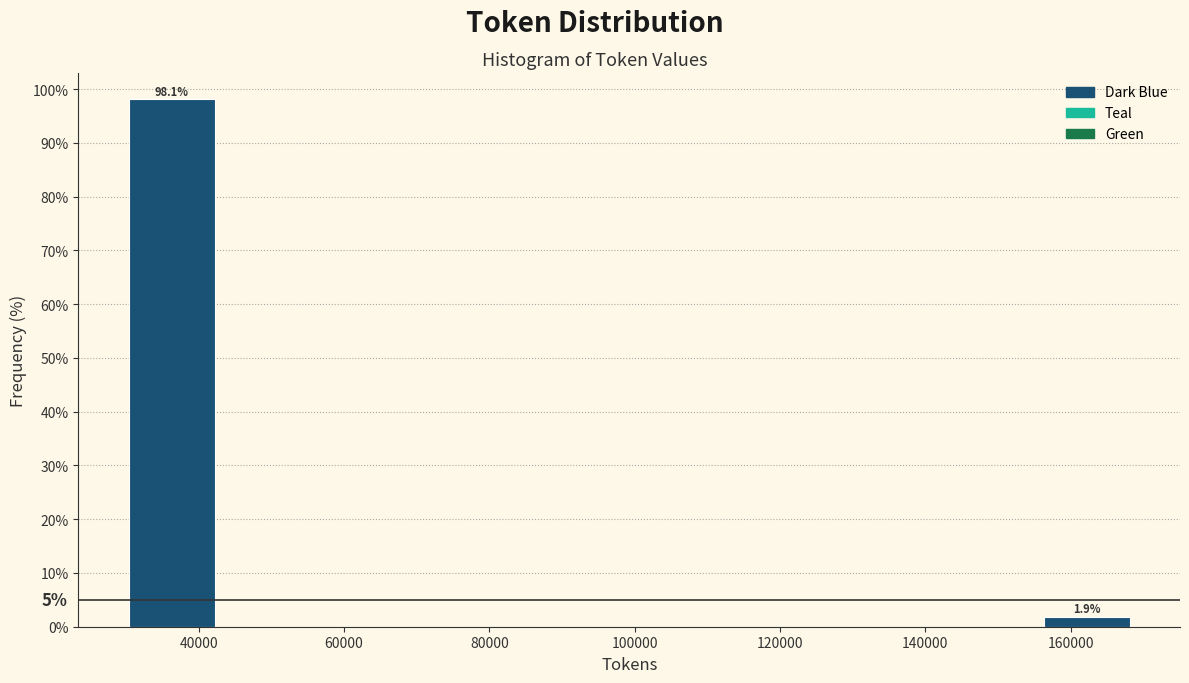

Over which range of the x-axis is the bar tallest?

30000 to 44000